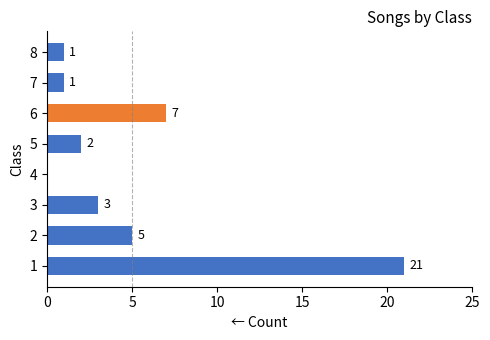

What is the maximum value shown in the chart?

21